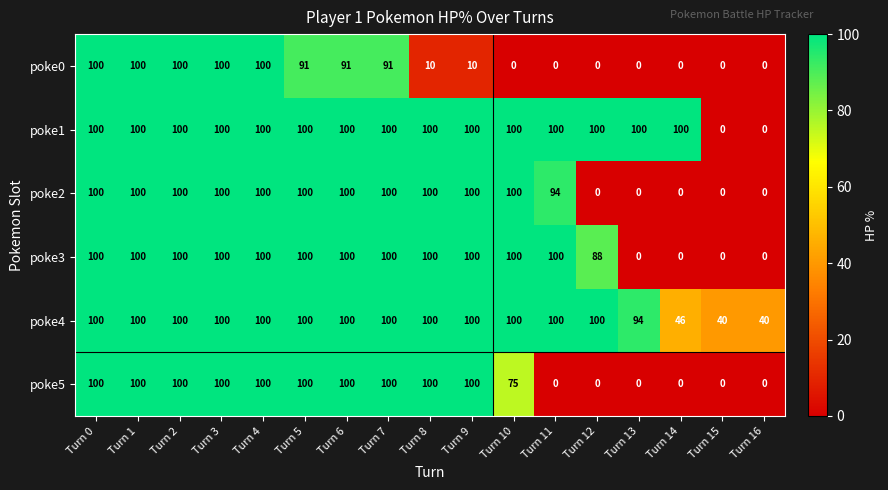

What is the difference between the highest and lowest values at Turn 16?

40